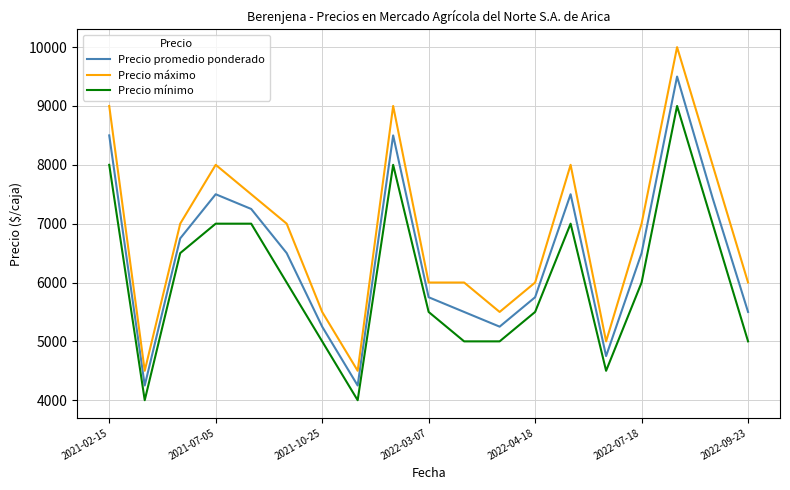

Which series has the largest range (max minus min)?

Precio máximo